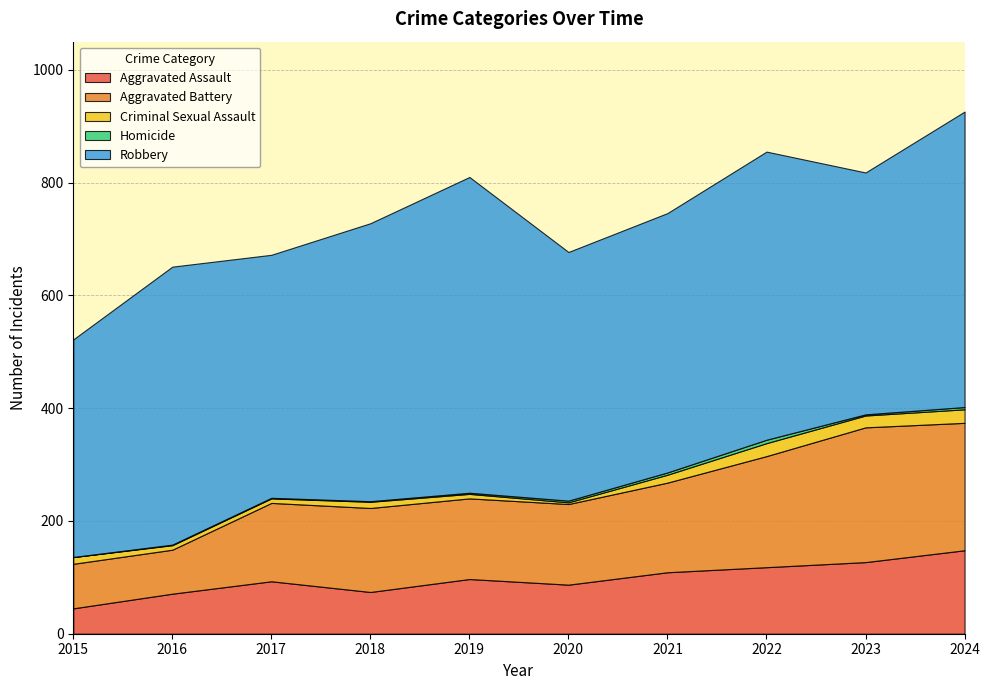

Reading right to left, extract all data points from this chart.

Aggravated Assault: 148	127	118	109	87	97	74	93	71	45
Aggravated Battery: 226	239	197	159	143	143	149	139	78	79
Criminal Sexual Assault: 24	21	23	14	3	8	11	8	8	12
Homicide: 4	2	6	4	3	2	1	1	1	0
Robbery: 524	429	511	460	441	560	493	431	493	386